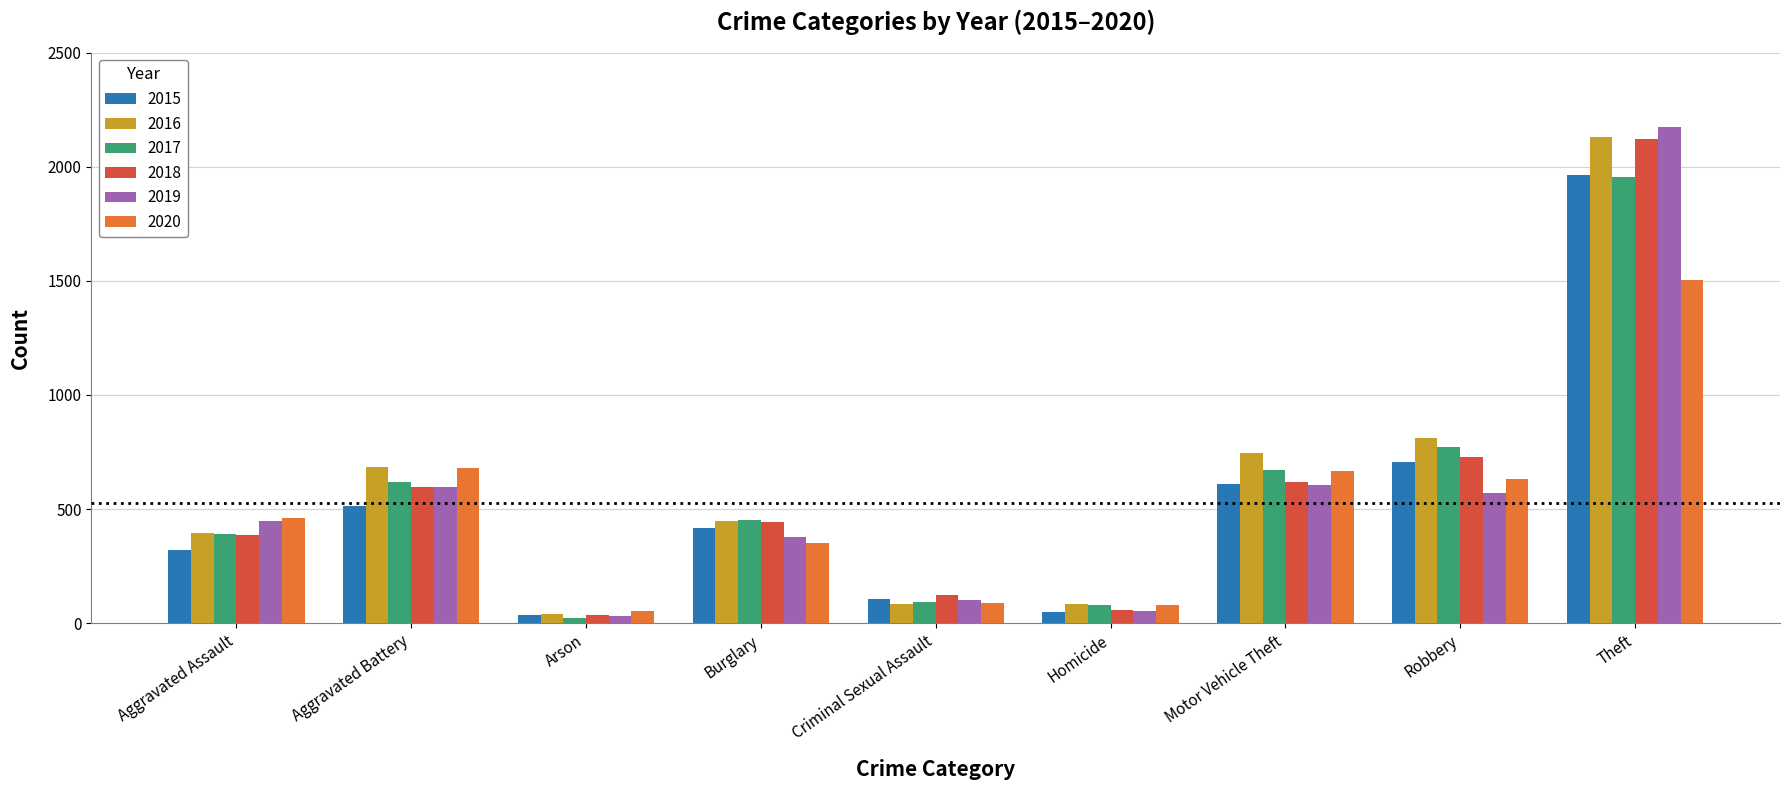

What is the average value of the 2017 series?

561